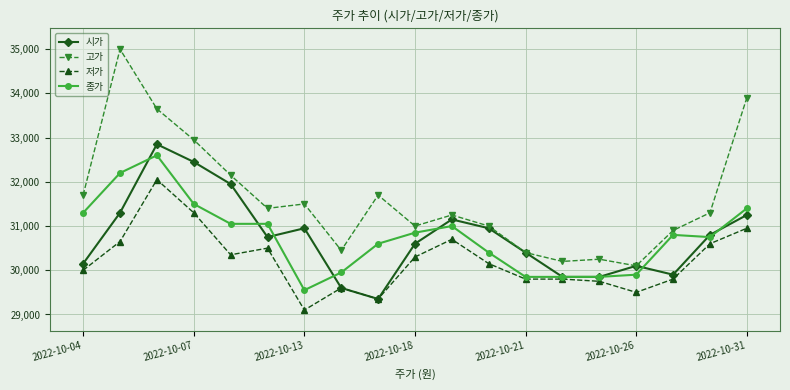

At how many categories does at least one series exceed 34715?

1